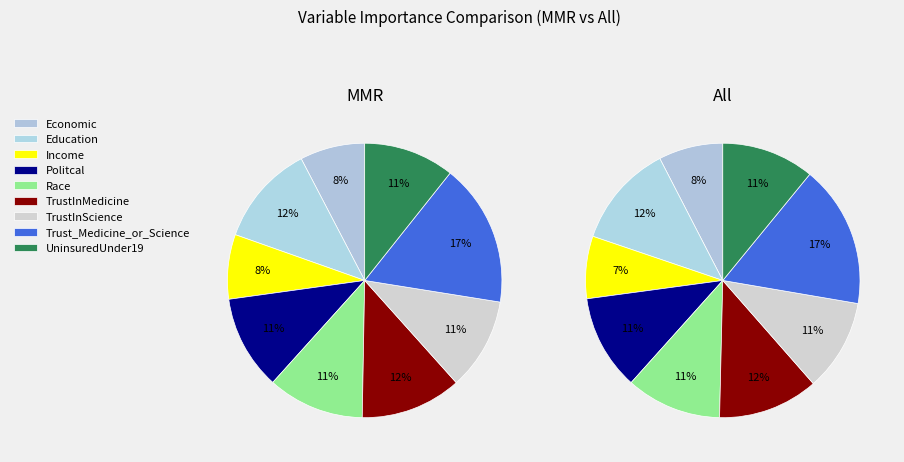

Which category has the smallest portion of the pie?

Income